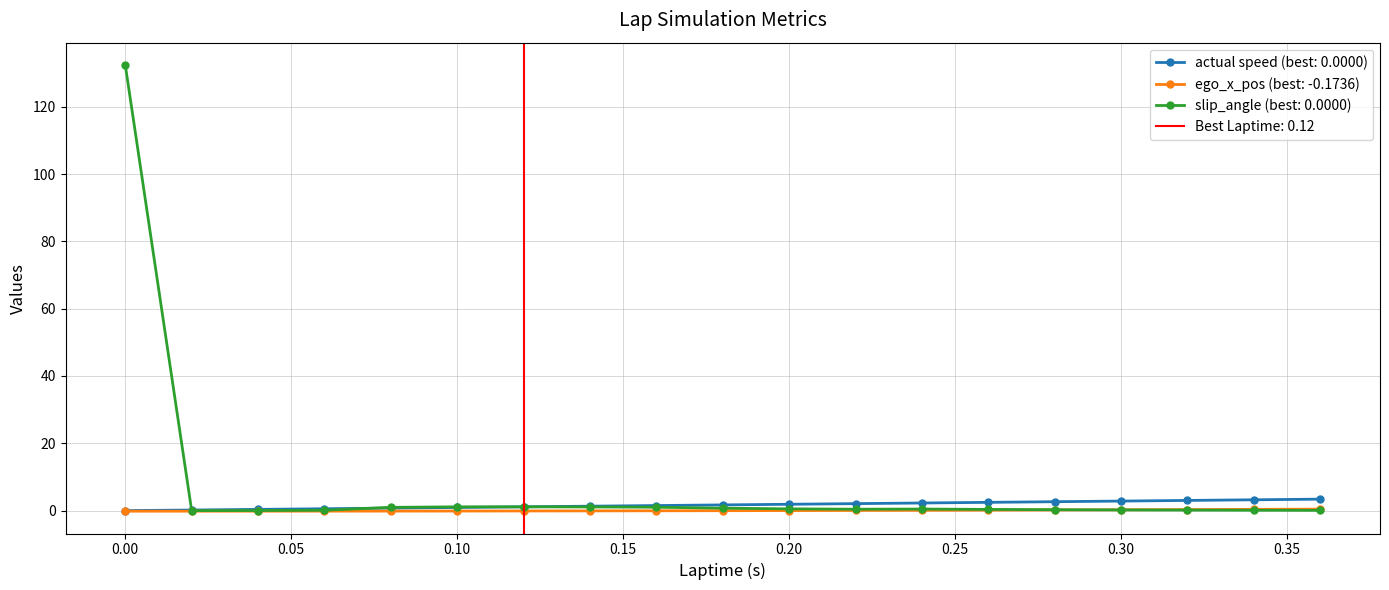

How many values in ego_x_pos are above zero?

9